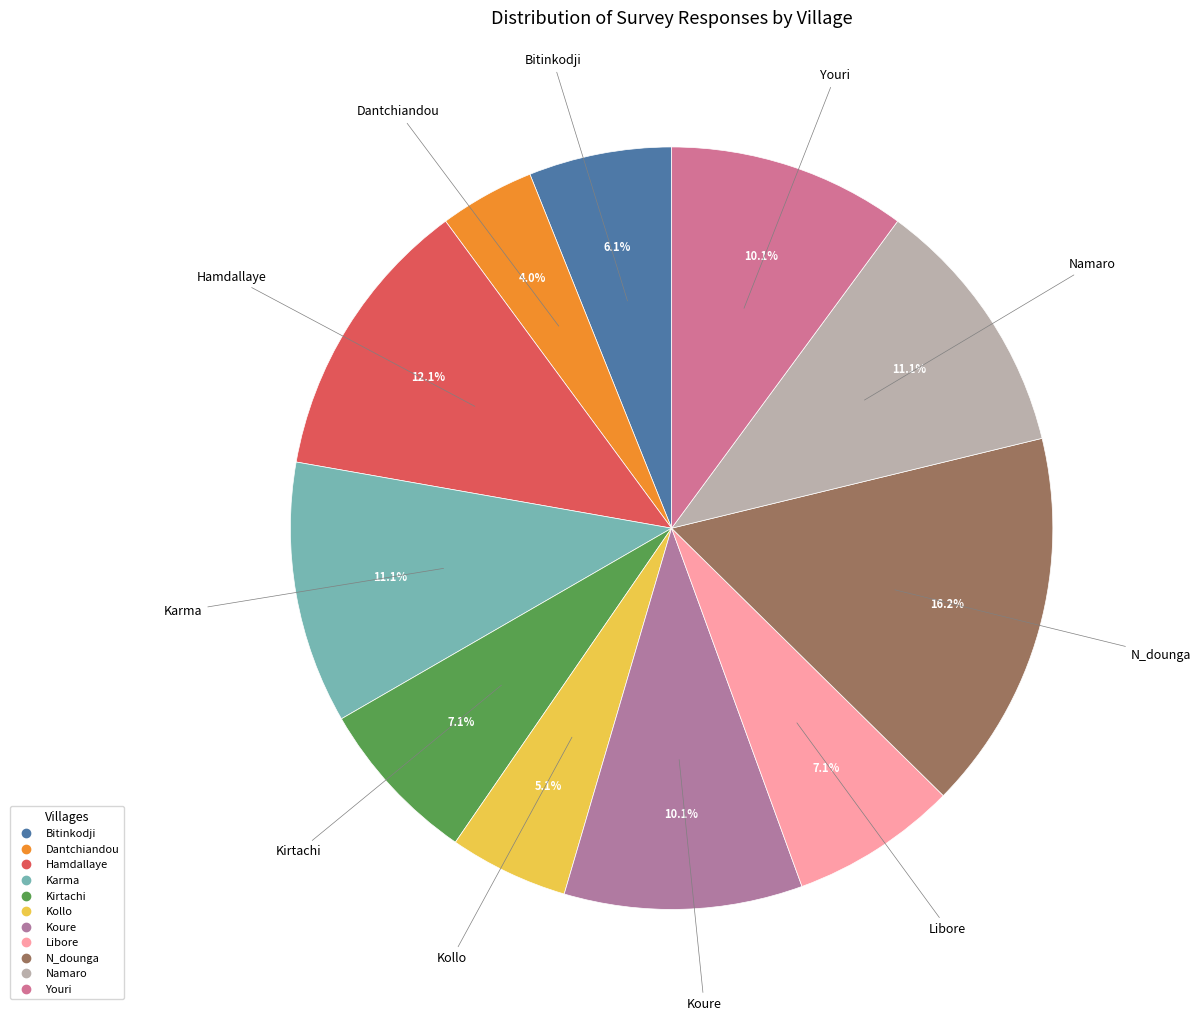

What is the ratio of the value at Kirtachi to the value at Youri?

0.7